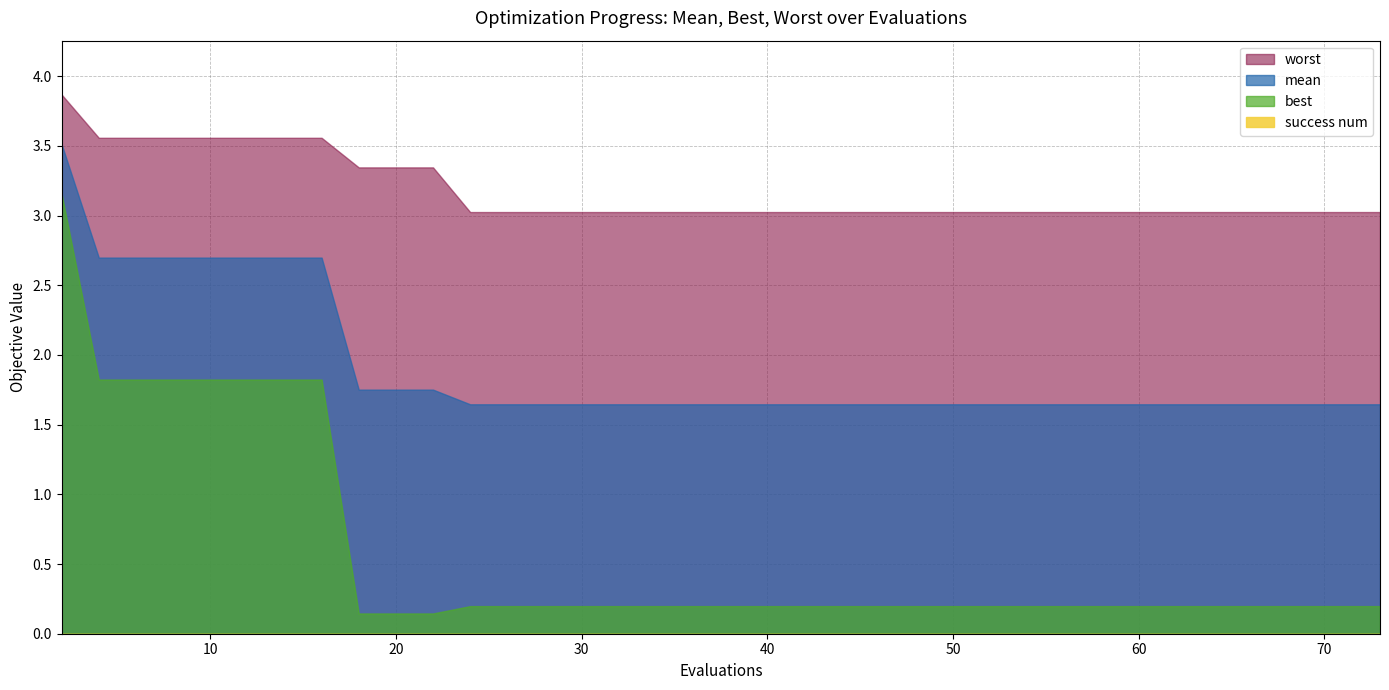

The value of worst at 8 is 0.8. True or false?

False